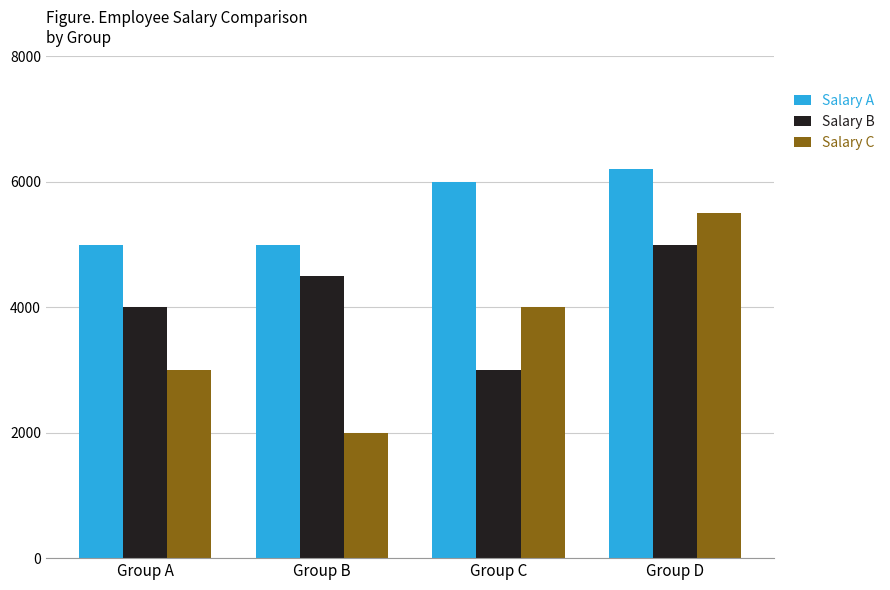

List the series in order of their peak value, lowest first.

Salary B, Salary C, Salary A